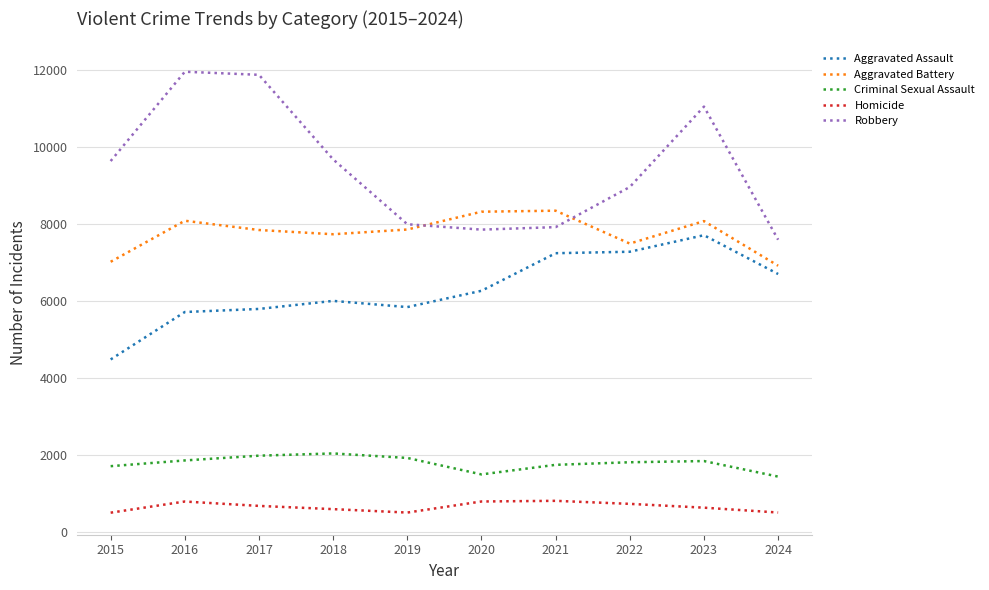

What is the smallest value displayed?

496